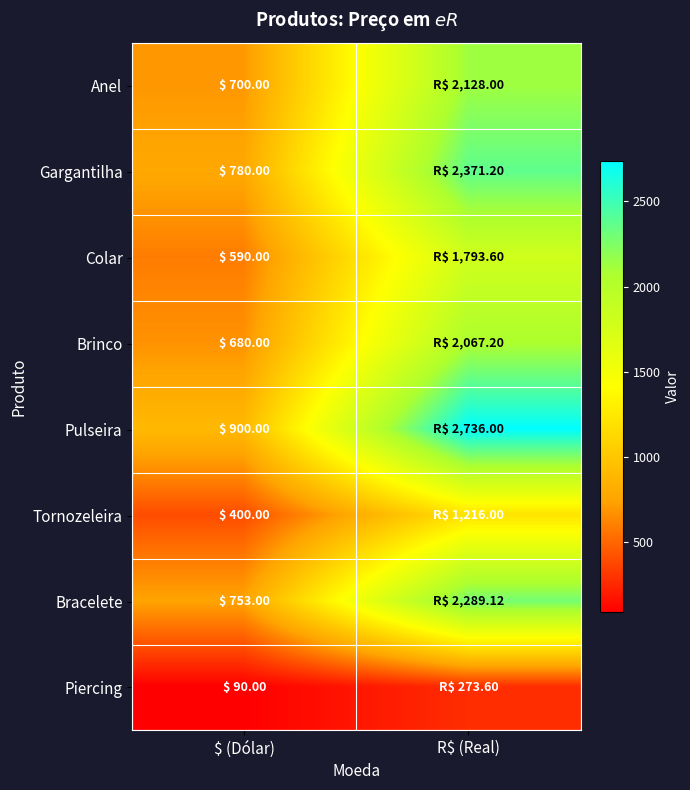

At how many categories does at least one series exceed 925?

1